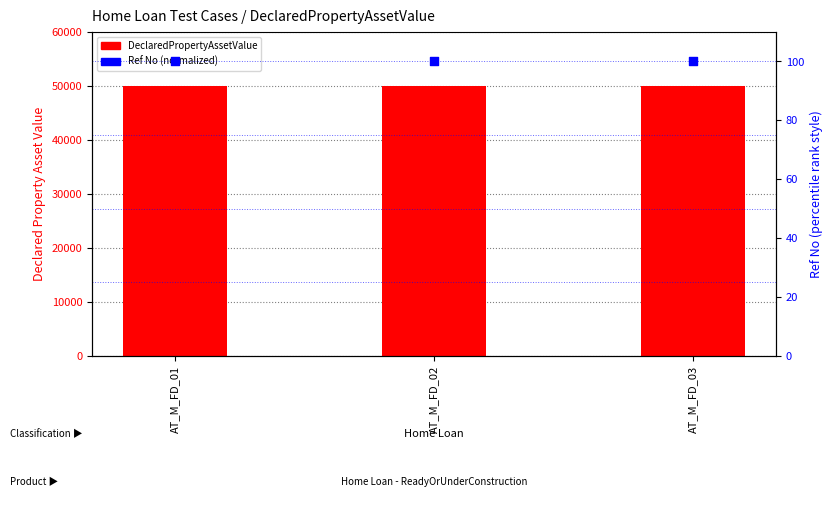

At how many categories does at least one series exceed 44933?

3